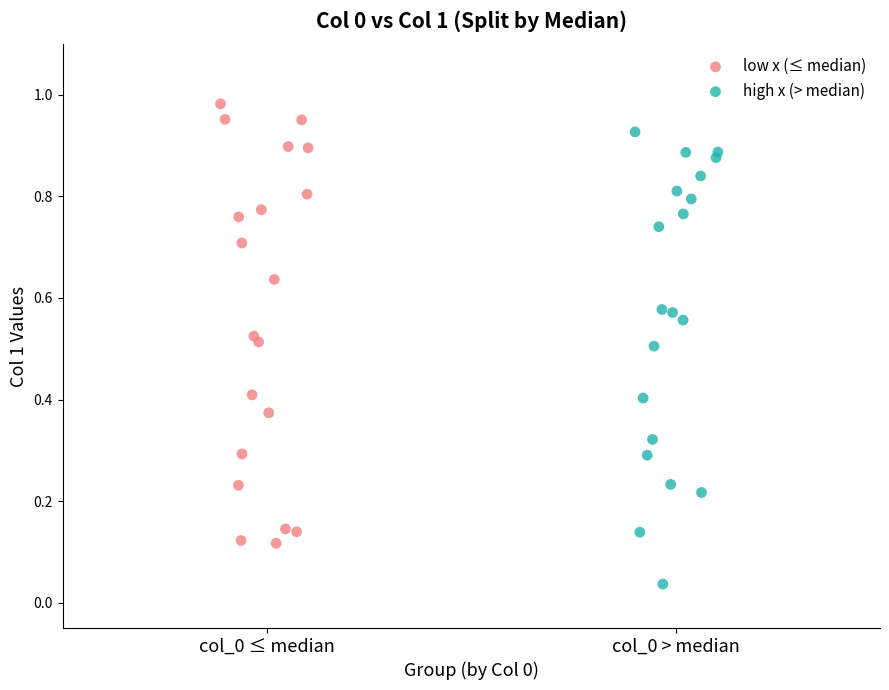

Which series contains the lowest Y value?

high x (> median)